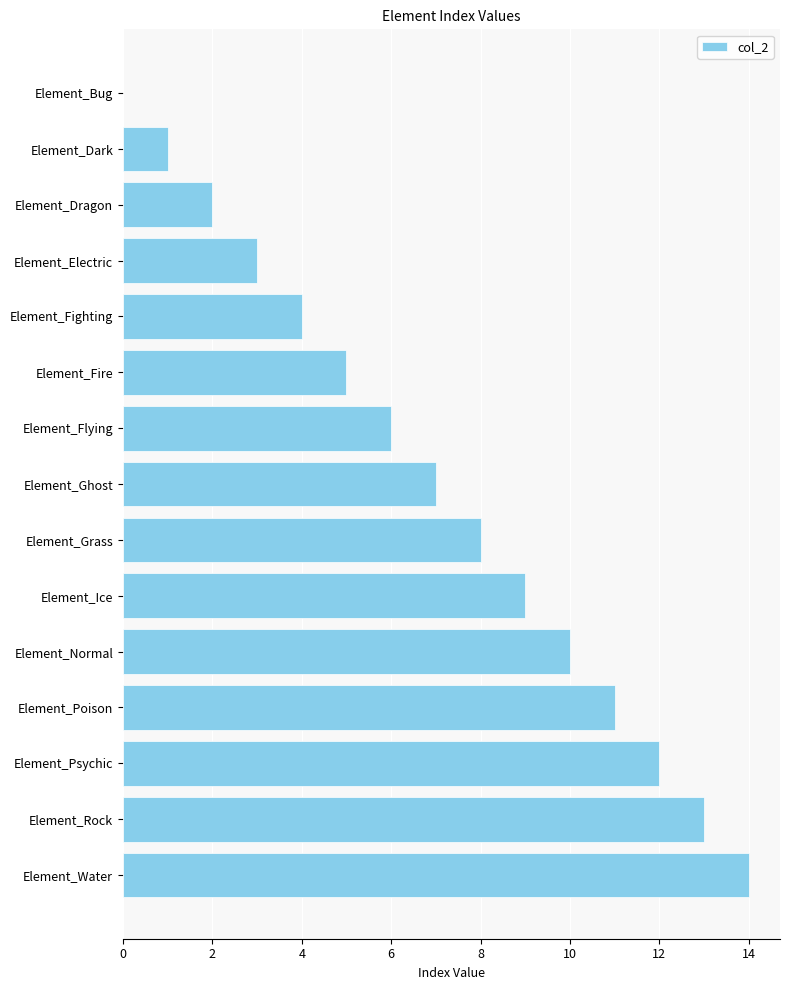

Reading bottom to top, what are all the values shown in this chart?

Element_Water=14	Element_Rock=13	Element_Psychic=12	Element_Poison=11	Element_Normal=10	Element_Ice=9	Element_Grass=8	Element_Ghost=7	Element_Flying=6	Element_Fire=5	Element_Fighting=4	Element_Electric=3	Element_Dragon=2	Element_Dark=1	Element_Bug=0